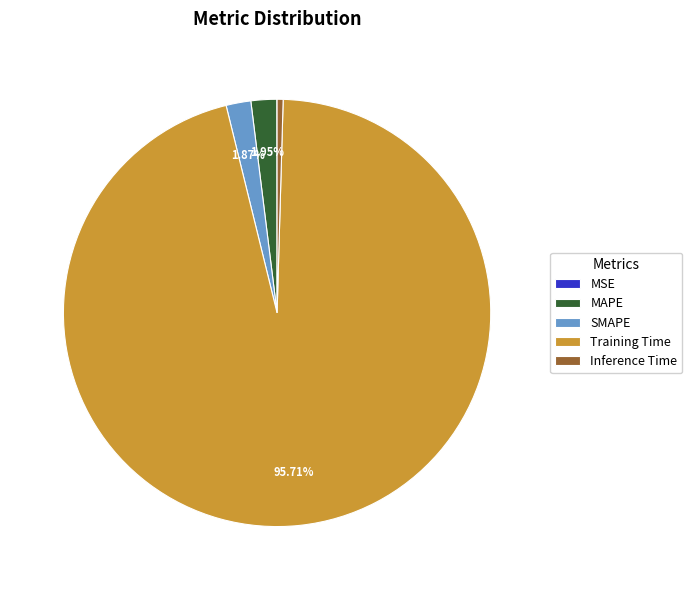

Does Training Time account for over 50% of the chart?

Yes